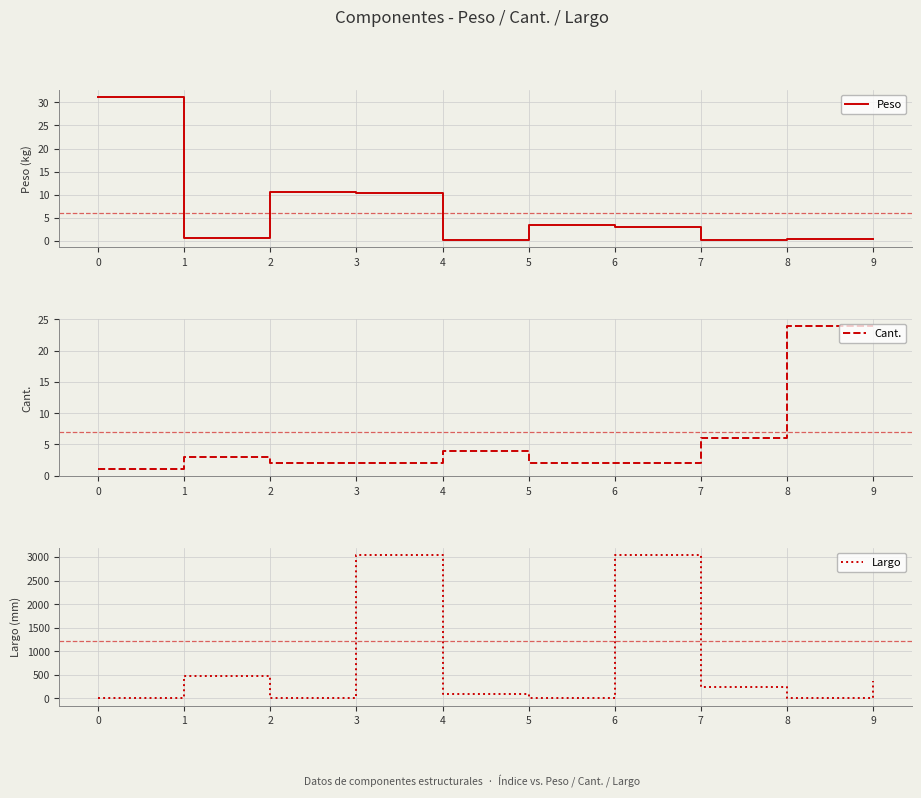

What is the minimum value for Cant.?

1